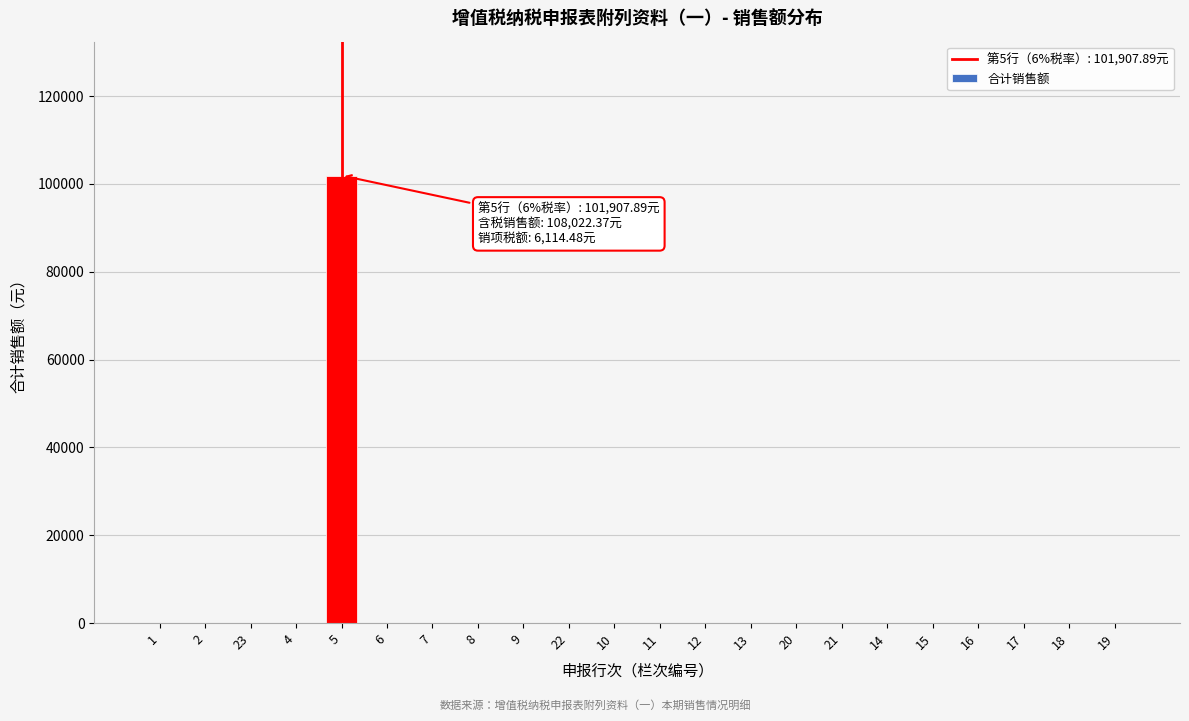

Reading left to right, extract all data points from this chart.

1=0.0	2=0.0	23=0.0	4=0.0	5=101907.9	6=0.0	7=0.0	8=0.0	9=0.0	22=0.0	10=0.0	11=0.0	12=0.0	13=0.0	20=0.0	21=0.0	14=0.0	15=0.0	16=0.0	17=0.0	18=0.0	19=0.0